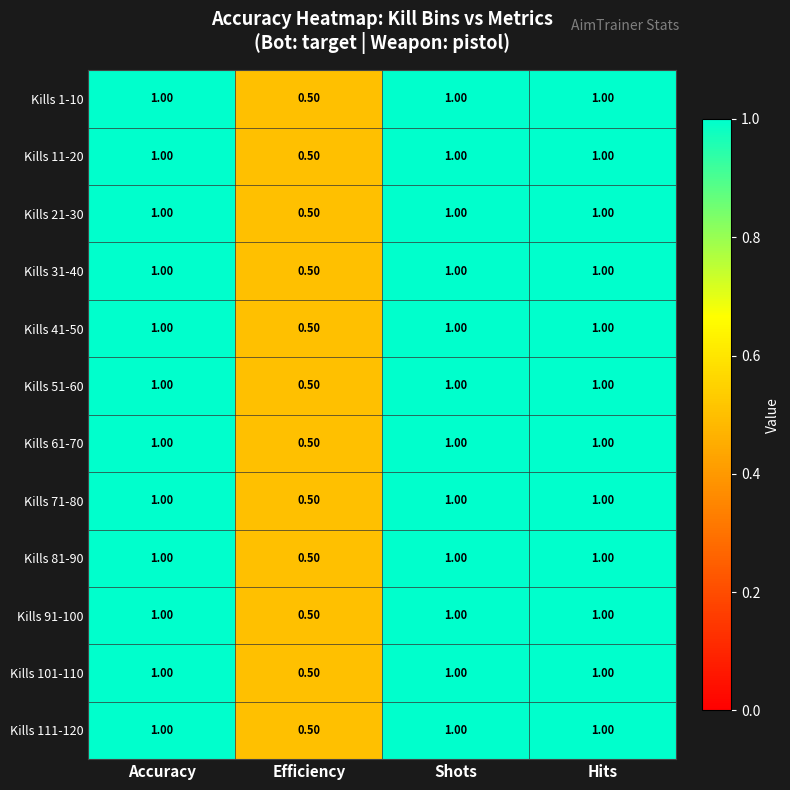

Where is Kills 31-40 nearest to the value 0?

Efficiency